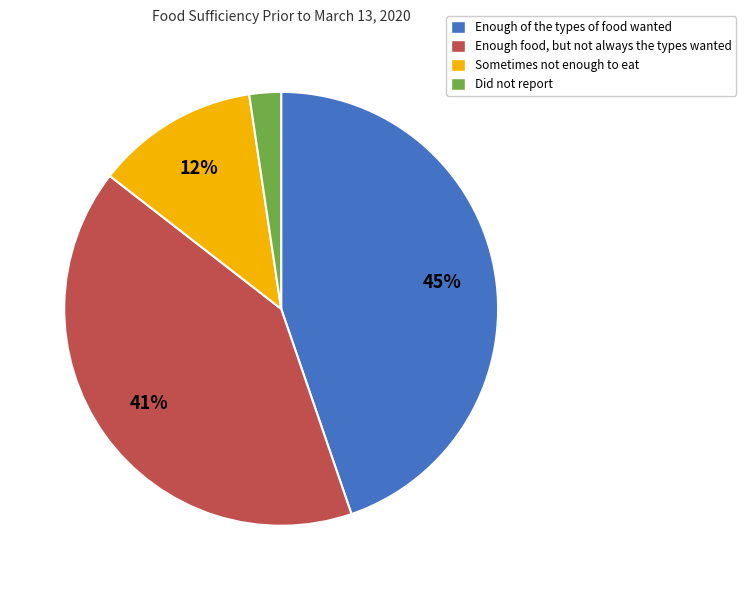

True or false: Sometimes not enough to eat accounts for 12% of the total.

True